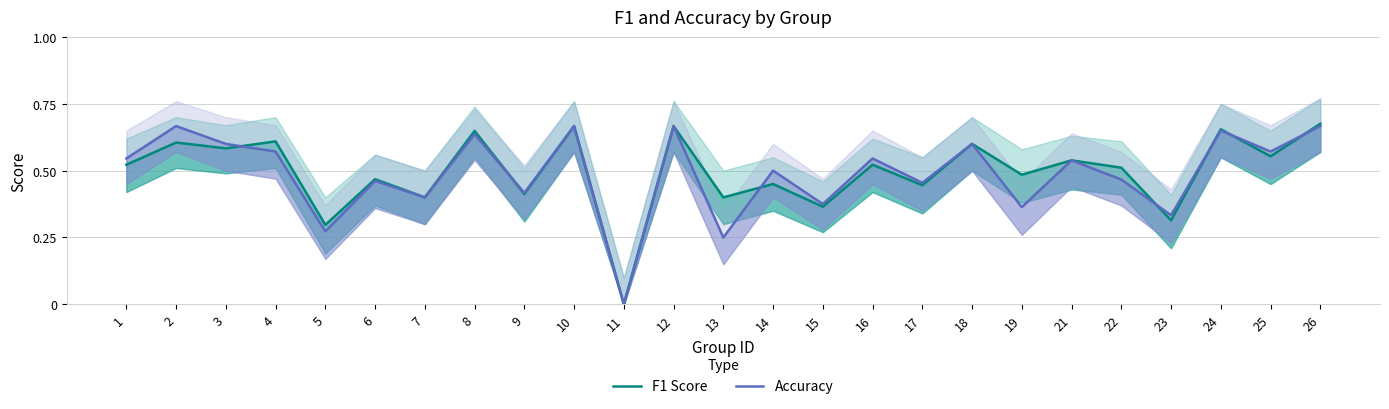

Is it true that F1 Score equals 0.7 at 14?

False